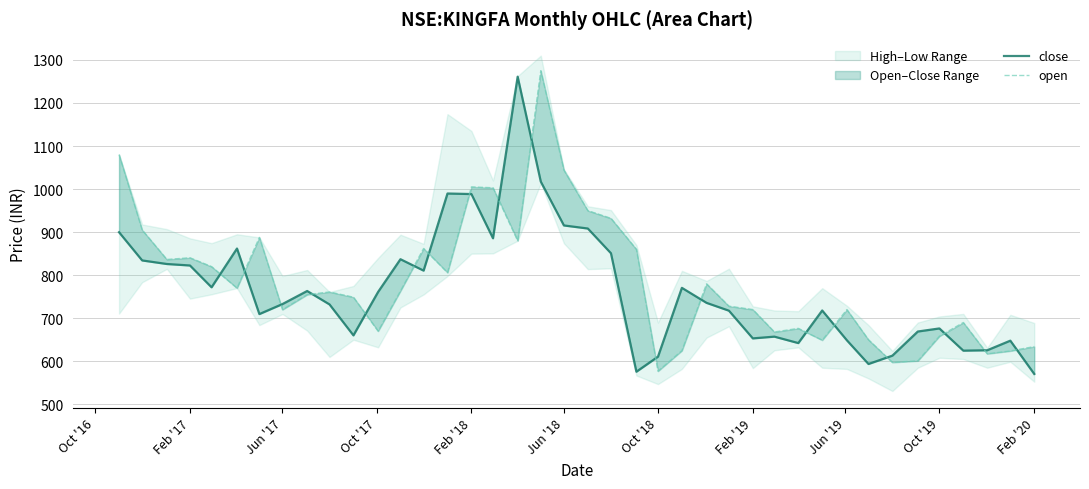

Reading right to left, what are all the values shown in this chart?

close: 570.5	647.8	625.5	624.7	676.2	669.1	613.0	593.7	648.7	718.0	642.2	657.2	653.2	717.5	735.7	770.5	610.7	575.8	850.9	908.3	915.5	1017.2	1261.0	885.7	988.4	989.7	810.5	837.0	761.0	660.2	732.0	763.2	732.9	709.6	861.8	771.8	822.5	825.9	834.2	899.7
open: 634.2	624.0	617.4	690.0	658.2	601.0	597.4	650.0	720.0	649.0	676.4	668.0	720.2	728.0	779.9	624.7	577.0	860.0	932.0	949.9	1044.0	1274.8	880.0	1003.0	1005.0	806.0	862.0	763.3	670.0	748.8	761.0	754.8	720.0	887.7	770.0	819.9	840.4	836.5	905.0	1080.0